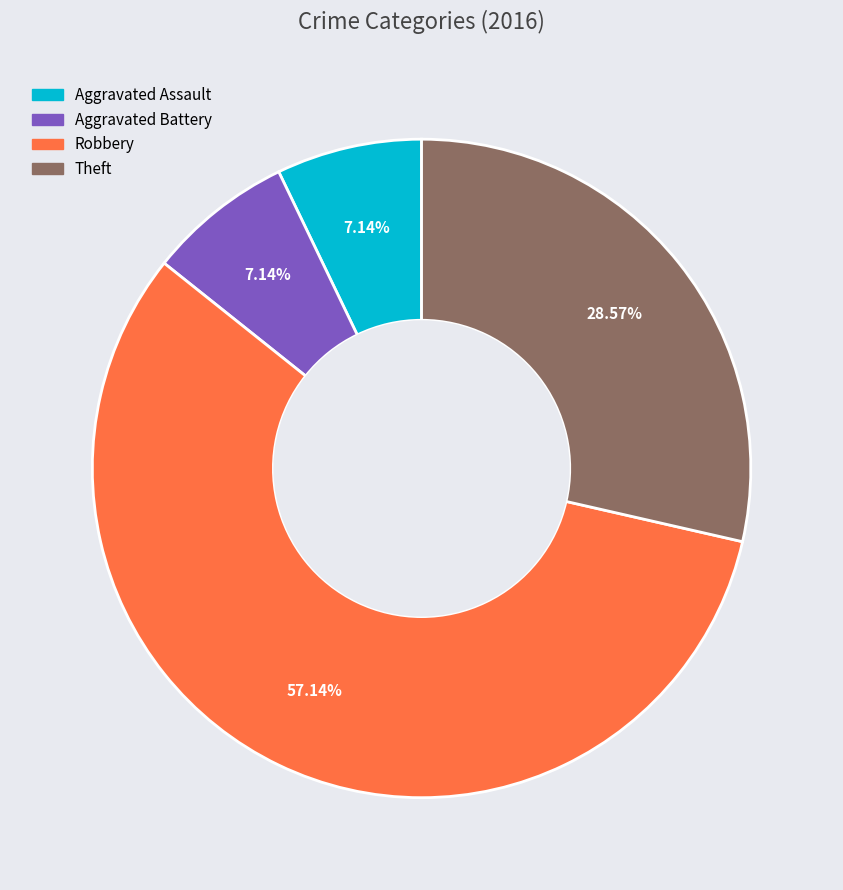

Which slice is the largest?

Robbery